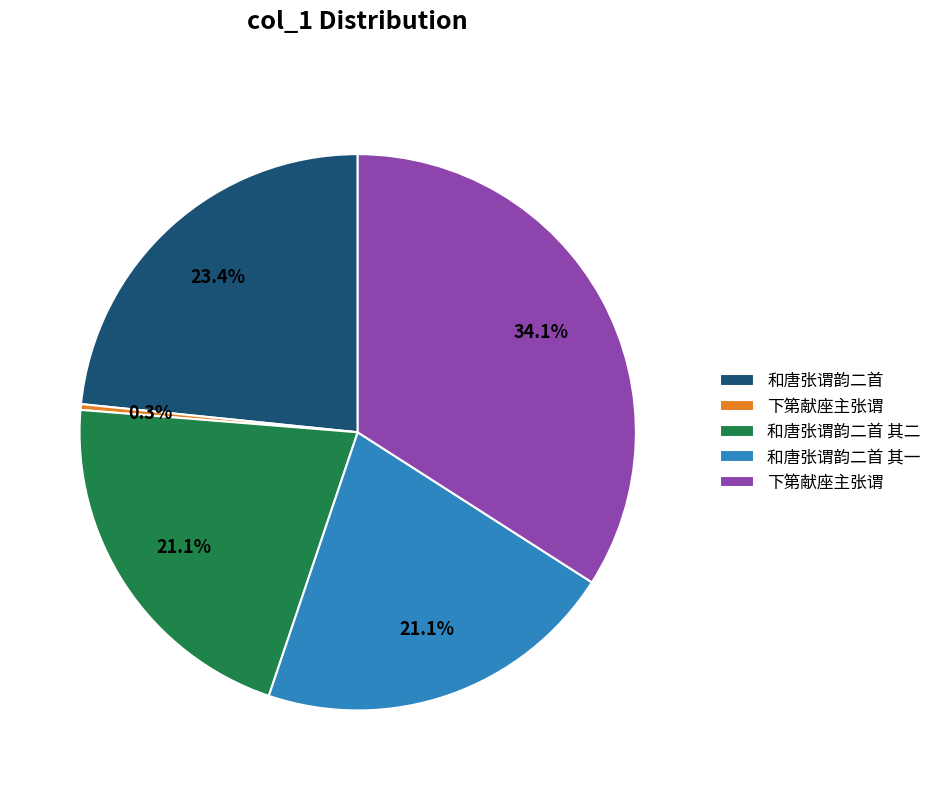

Does any single category account for the majority?

No